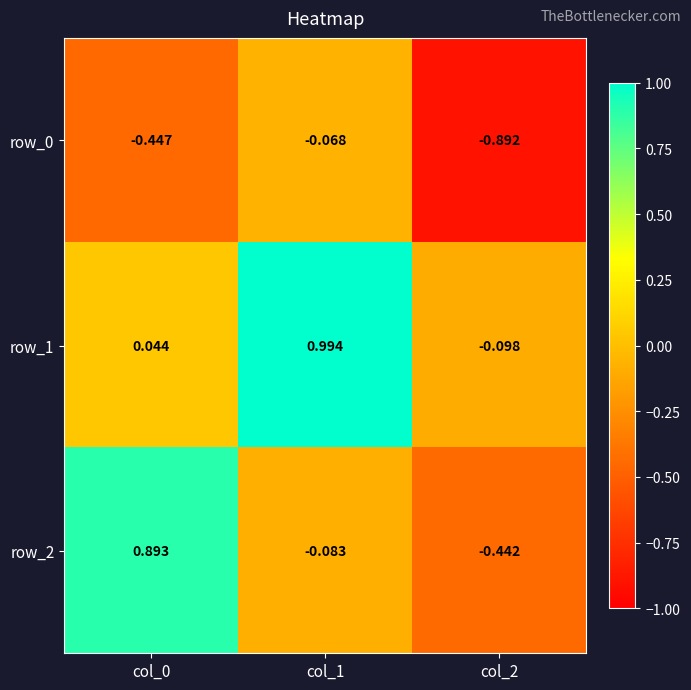

Is the value of row_2 at col_1 greater than the value of row_0 at col_1?

No